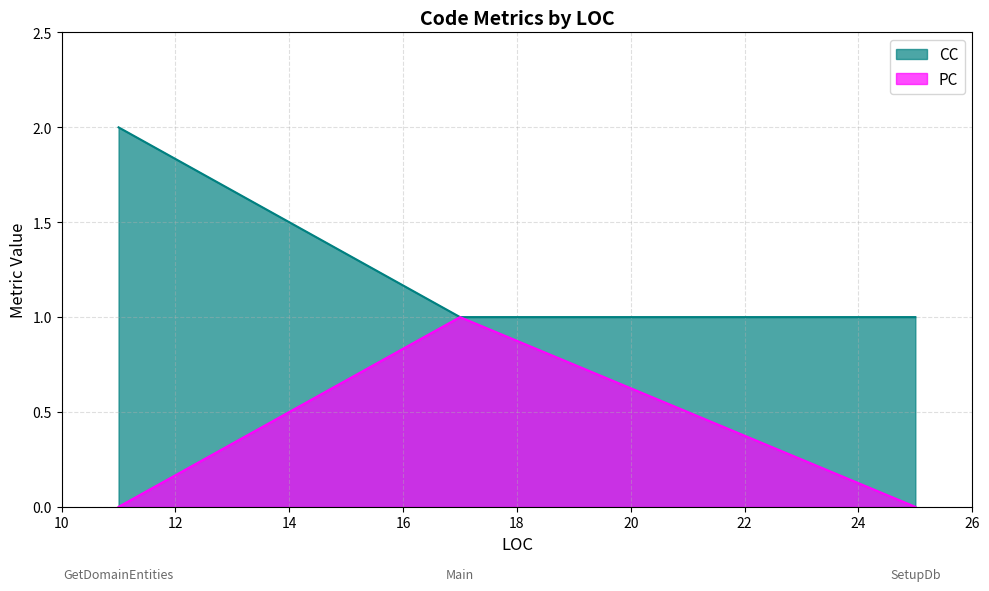

Rank the series by their average value, from lowest to highest.

PC, CC